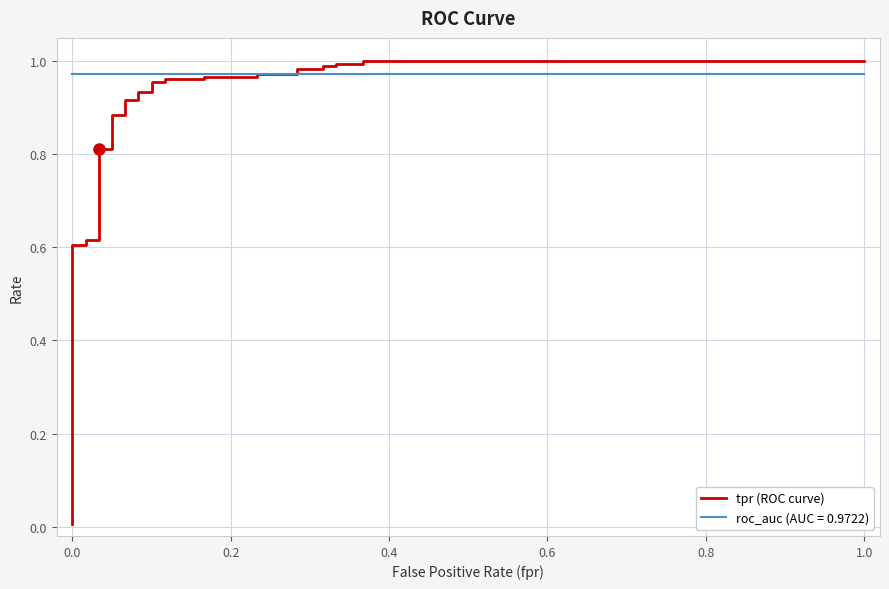

Is it true that the value at 1.0 is 0.3?

False